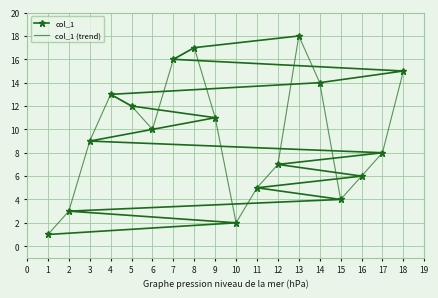

How many distinct data groups are displayed?

2